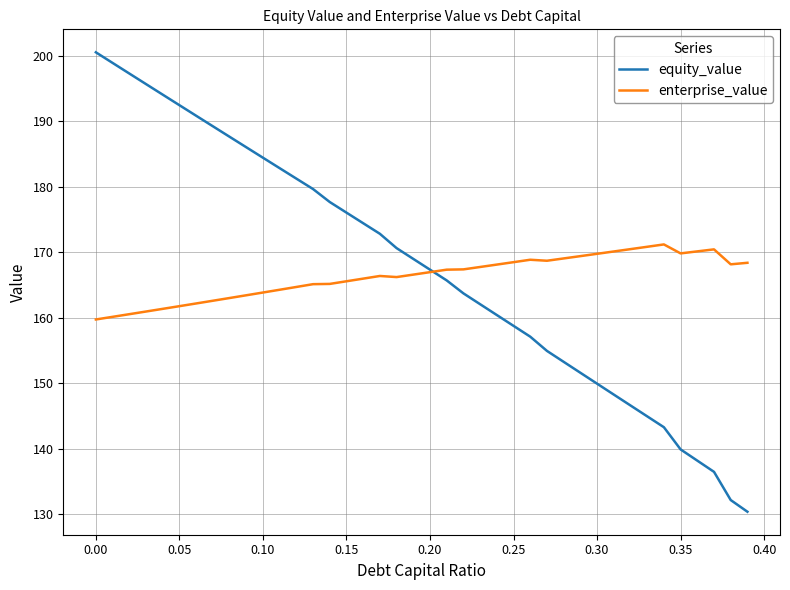

List the series in order of their overall mean, highest first.

equity_value, enterprise_value